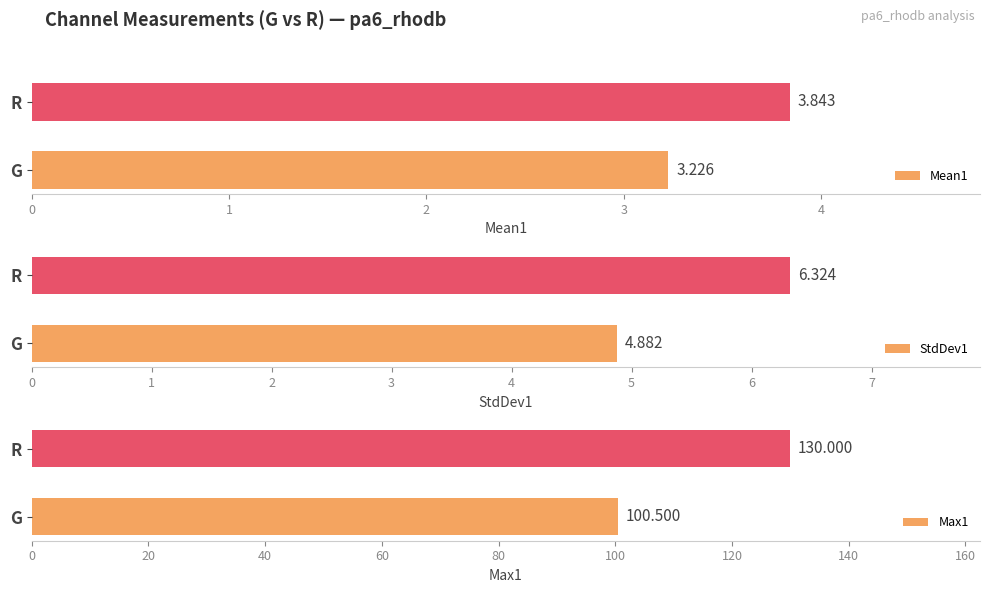

What are all the series names shown in the legend?

Mean1, StdDev1, Max1